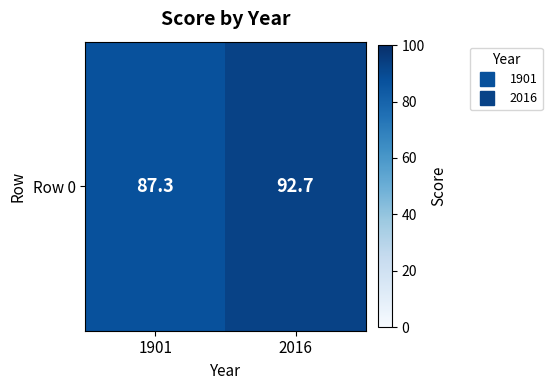

Reading left to right, extract all data points from this chart.

1901=87.3	2016=92.7